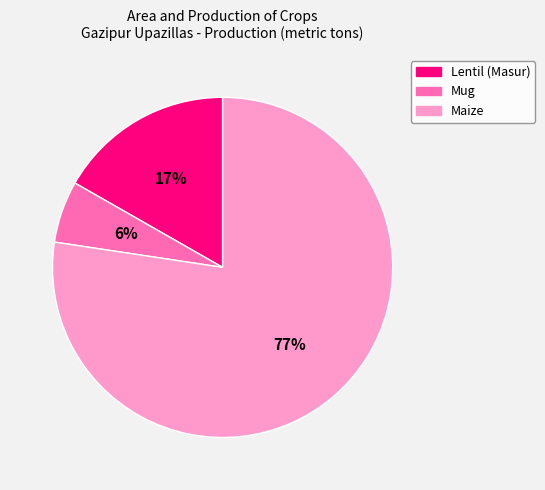

Is there any slice that represents more than half of the pie?

Yes